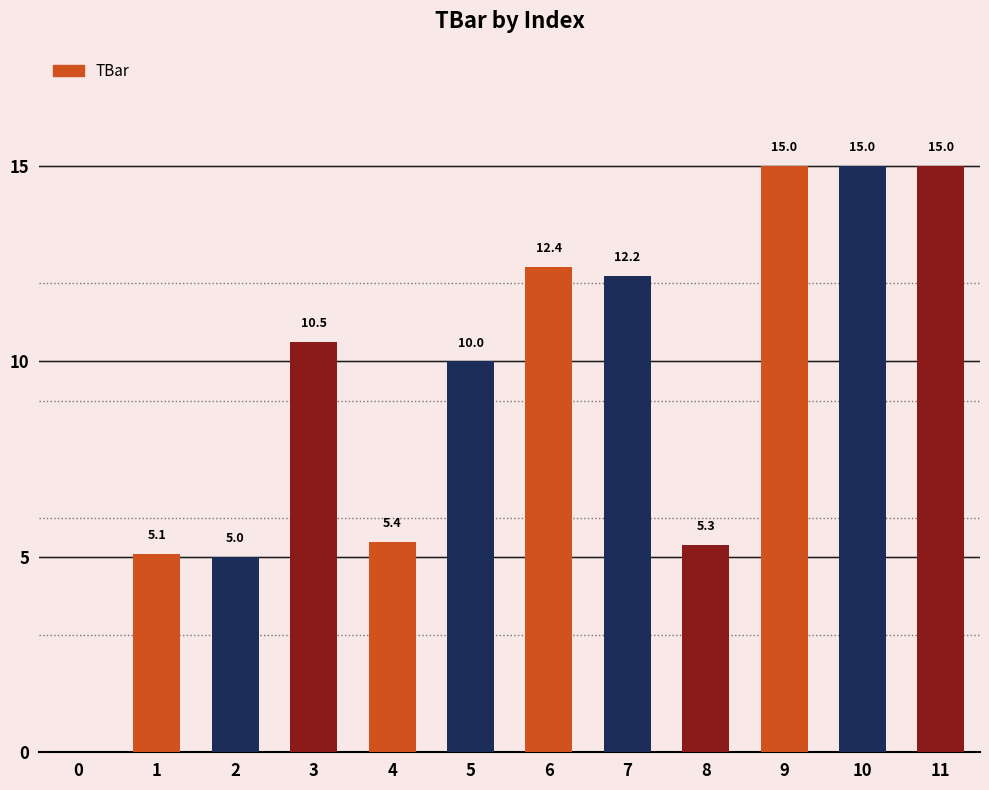

What is the greatest value displayed?

15.0